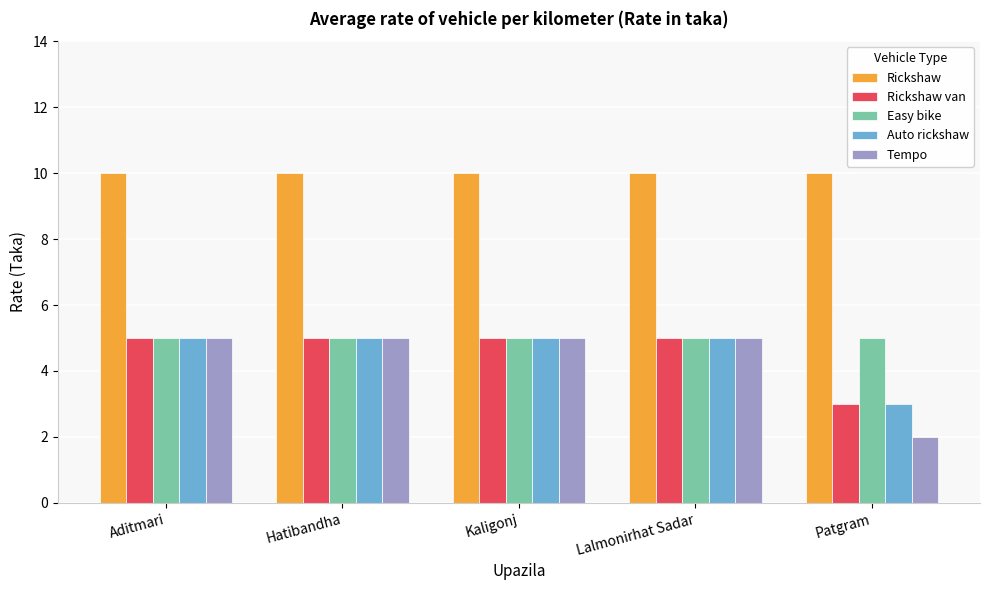

Are the bars horizontal?

No